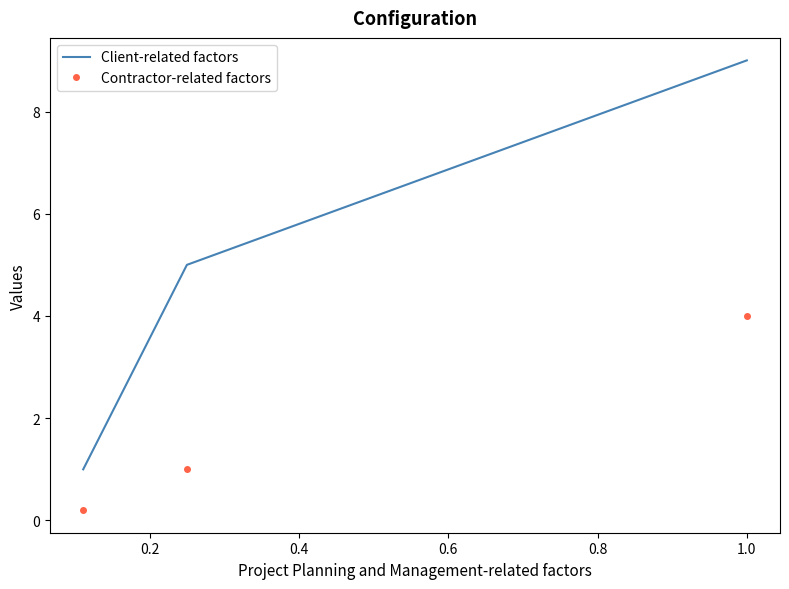

List the series in order of their overall mean, lowest first.

Contractor-related factors, Client-related factors